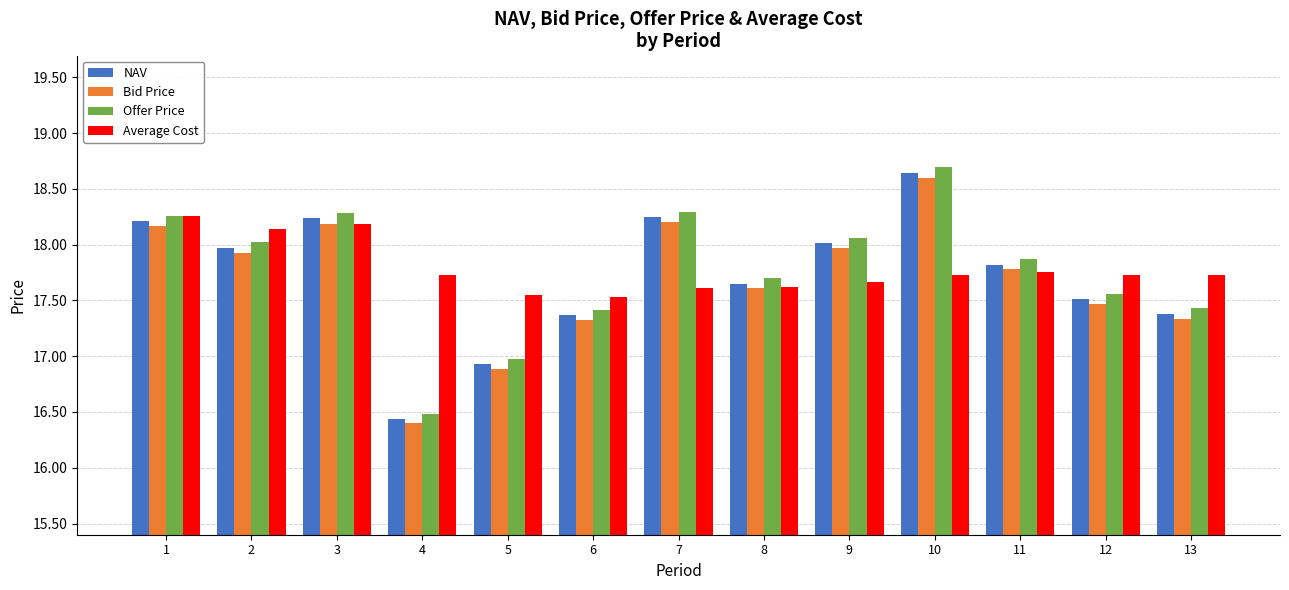

What is the sum of all Offer Price values?

231.1